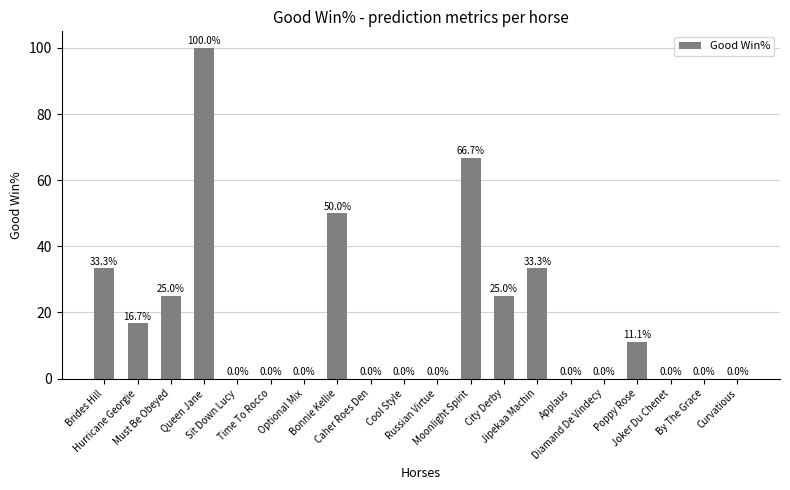

Which has a higher value, City Derby or Diamand De Vindecy?

City Derby